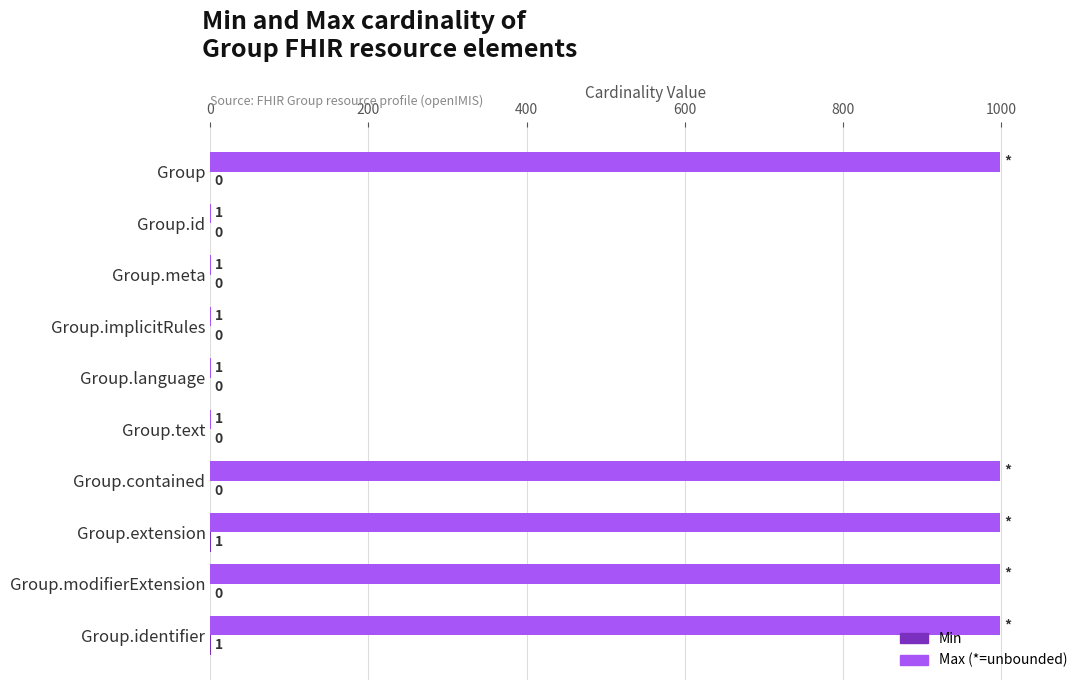

What is the greatest value displayed?

999